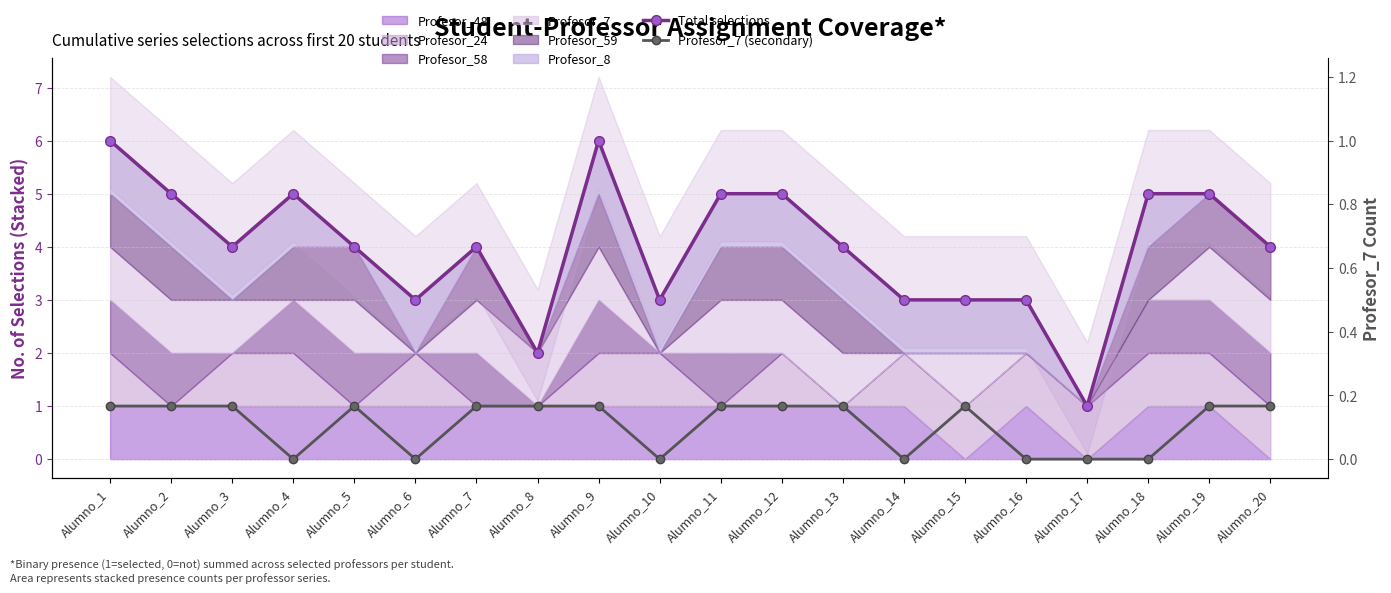

What is the difference between the maximum and minimum values in the Total selections series?

5